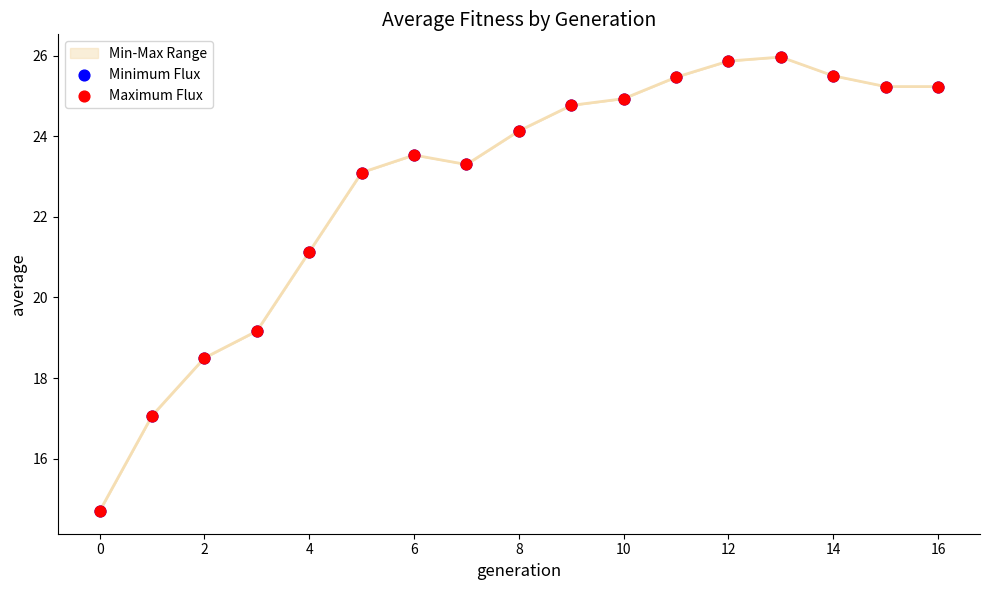

What is the maximum value shown in the chart?

26.0